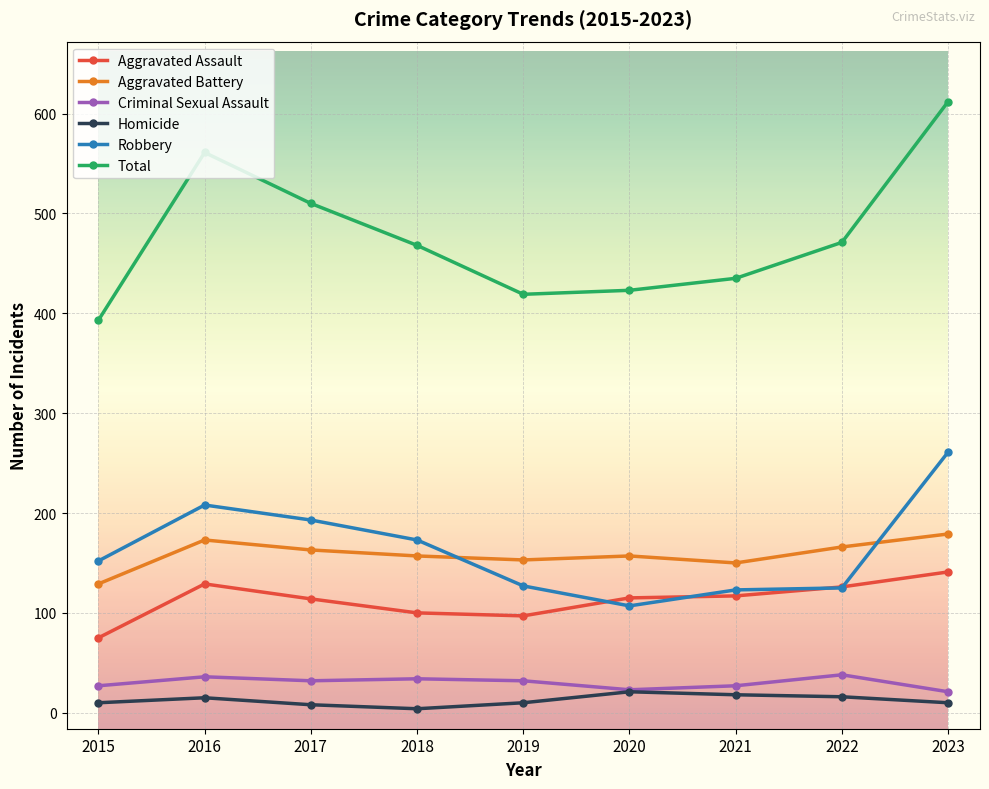

What is the maximum value shown in the chart?

612